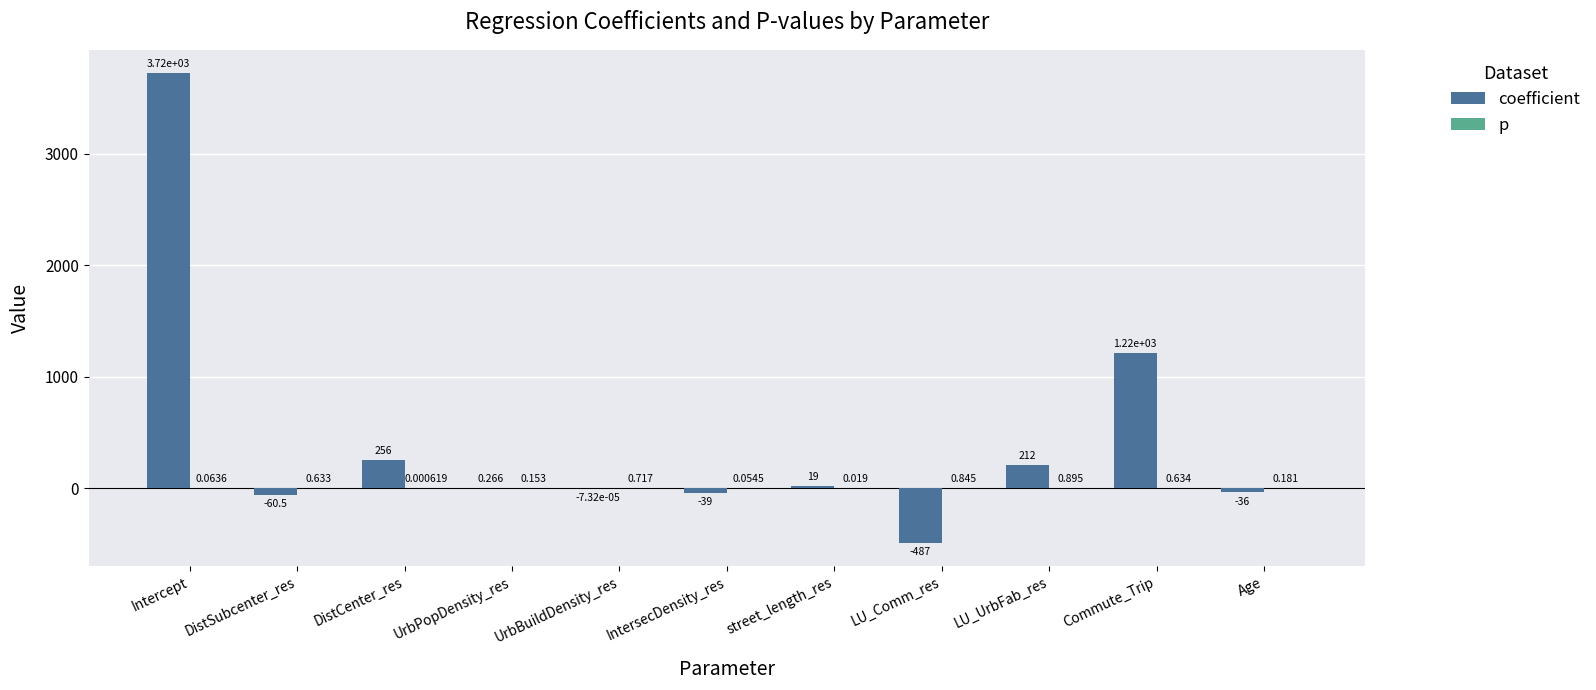

Between DistCenter_res and Age, which series saw the biggest shift?

coefficient